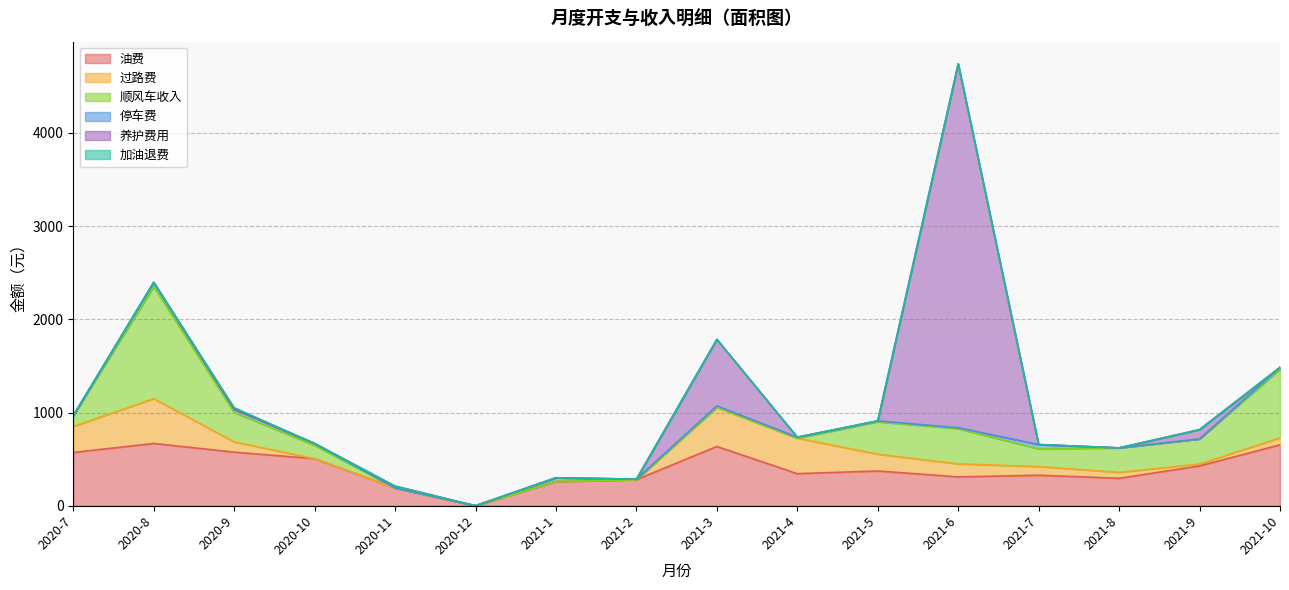

True or false: 过路费 has a value of 16.2 at 2021-8.

False